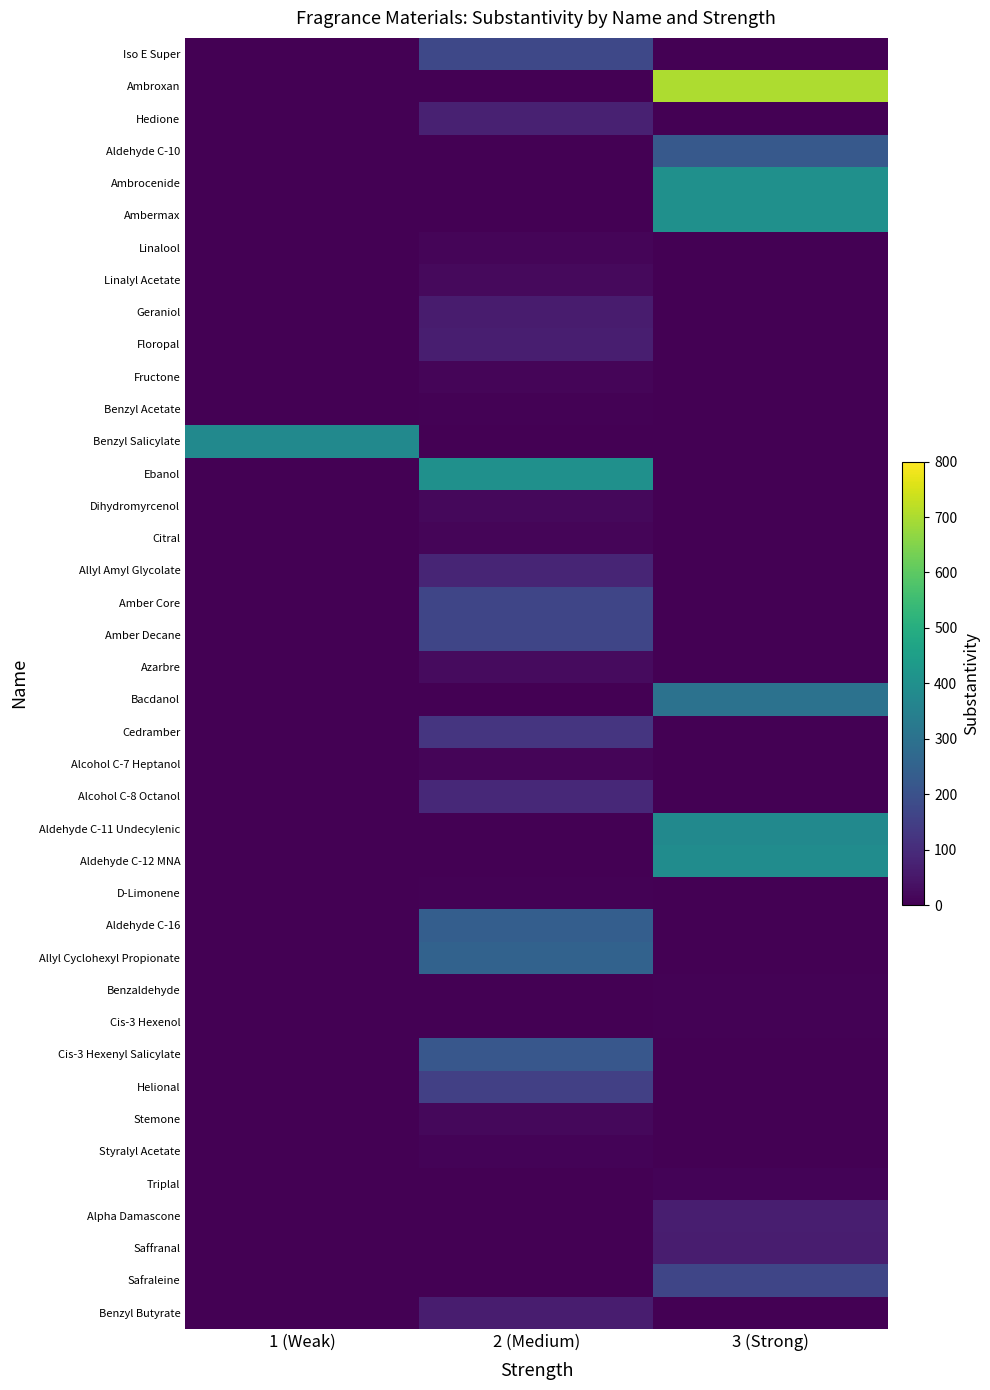

Reading left to right, list all the values displayed in this chart.

Iso E Super: 1 (Weak)=0	2 (Medium)=172	3 (Strong)=0
Ambroxan: 1 (Weak)=0	2 (Medium)=0	3 (Strong)=700
Hedione: 1 (Weak)=0	2 (Medium)=72	3 (Strong)=0
Aldehyde C-10: 1 (Weak)=0	2 (Medium)=0	3 (Strong)=224
Ambrocenide: 1 (Weak)=0	2 (Medium)=0	3 (Strong)=400
Ambermax: 1 (Weak)=0	2 (Medium)=0	3 (Strong)=400
Linalool: 1 (Weak)=0	2 (Medium)=12	3 (Strong)=0
Linalyl Acetate: 1 (Weak)=0	2 (Medium)=20	3 (Strong)=0
Geraniol: 1 (Weak)=0	2 (Medium)=60	3 (Strong)=0
Floropal: 1 (Weak)=0	2 (Medium)=68	3 (Strong)=0
Fructone: 1 (Weak)=0	2 (Medium)=12	3 (Strong)=0
Benzyl Acetate: 1 (Weak)=0	2 (Medium)=4	3 (Strong)=0
Benzyl Salicylate: 1 (Weak)=380	2 (Medium)=0	3 (Strong)=0
Ebanol: 1 (Weak)=0	2 (Medium)=400	3 (Strong)=0
Dihydromyrcenol: 1 (Weak)=0	2 (Medium)=16	3 (Strong)=0
Citral: 1 (Weak)=0	2 (Medium)=12	3 (Strong)=0
Allyl Amyl Glycolate: 1 (Weak)=0	2 (Medium)=84	3 (Strong)=0
Amber Core: 1 (Weak)=0	2 (Medium)=168	3 (Strong)=0
Amber Decane: 1 (Weak)=0	2 (Medium)=168	3 (Strong)=0
Azarbre: 1 (Weak)=0	2 (Medium)=24	3 (Strong)=0
Bacdanol: 1 (Weak)=0	2 (Medium)=0	3 (Strong)=300
Cedramber: 1 (Weak)=0	2 (Medium)=124	3 (Strong)=0
Alcohol C-7 Heptanol: 1 (Weak)=0	2 (Medium)=10	3 (Strong)=0
Alcohol C-8 Octanol: 1 (Weak)=0	2 (Medium)=92	3 (Strong)=0
Aldehyde C-11 Undecylenic: 1 (Weak)=0	2 (Medium)=0	3 (Strong)=380
Aldehyde C-12 MNA: 1 (Weak)=0	2 (Medium)=0	3 (Strong)=388
D-Limonene: 1 (Weak)=0	2 (Medium)=4	3 (Strong)=0
Aldehyde C-16: 1 (Weak)=0	2 (Medium)=240	3 (Strong)=0
Allyl Cyclohexyl Propionate: 1 (Weak)=0	2 (Medium)=250	3 (Strong)=0
Benzaldehyde: 1 (Weak)=0	2 (Medium)=0	3 (Strong)=4
Cis-3 Hexenol: 1 (Weak)=0	2 (Medium)=0	3 (Strong)=4
Cis-3 Hexenyl Salicylate: 1 (Weak)=0	2 (Medium)=216	3 (Strong)=0
Helional: 1 (Weak)=0	2 (Medium)=150	3 (Strong)=0
Stemone: 1 (Weak)=0	2 (Medium)=16	3 (Strong)=0
Styralyl Acetate: 1 (Weak)=0	2 (Medium)=8	3 (Strong)=0
Triplal: 1 (Weak)=0	2 (Medium)=0	3 (Strong)=8
Alpha Damascone: 1 (Weak)=0	2 (Medium)=0	3 (Strong)=66
Saffranal: 1 (Weak)=0	2 (Medium)=0	3 (Strong)=64
Safraleine: 1 (Weak)=0	2 (Medium)=0	3 (Strong)=168
Benzyl Butyrate: 1 (Weak)=0	2 (Medium)=64	3 (Strong)=0